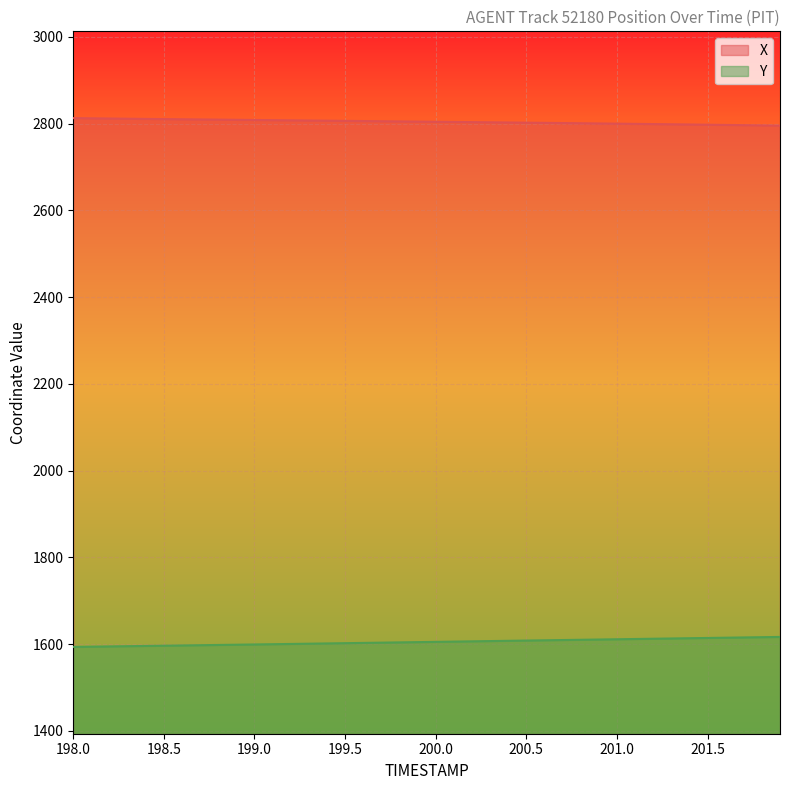

The X series shows 2807.7 at 199.1. True or false?

True